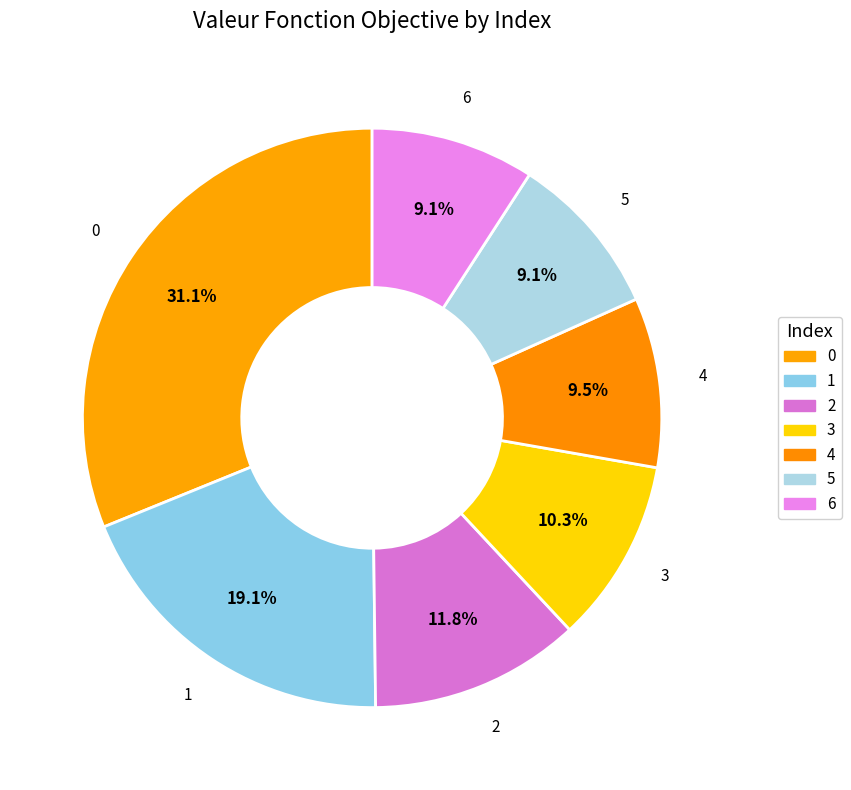

Rank the categories by value from highest to lowest.

0, 1, 2, 3, 4, 5, 6